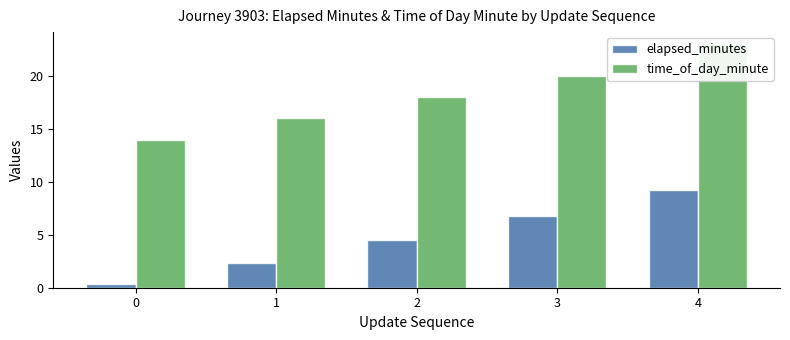

What is the total value across all series at 4?

32.2